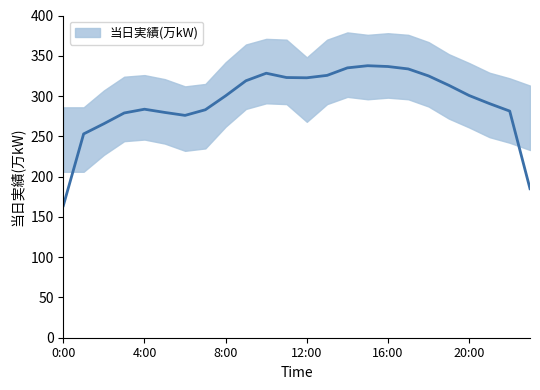

What is the ratio of the value at 15:00 to the value at 3:00?

1.2